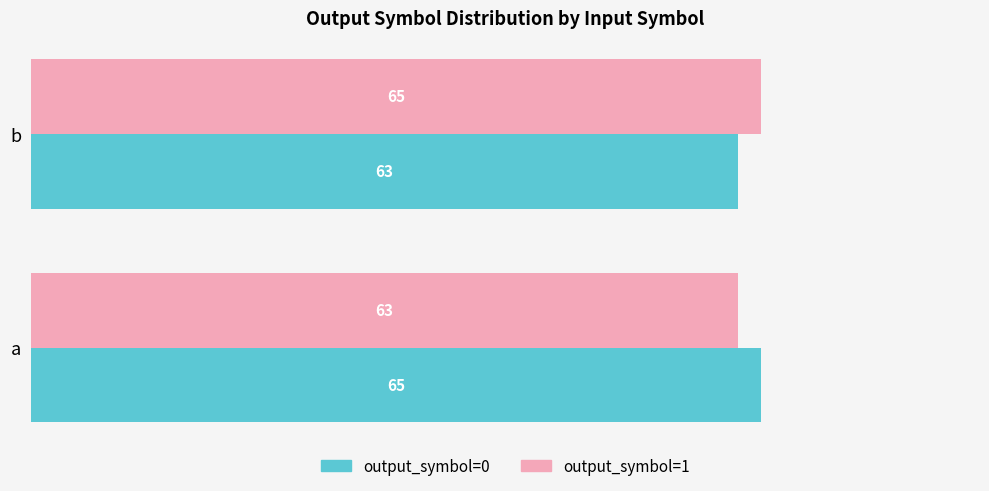

Is it true that output_symbol=1 equals 65 at b?

True